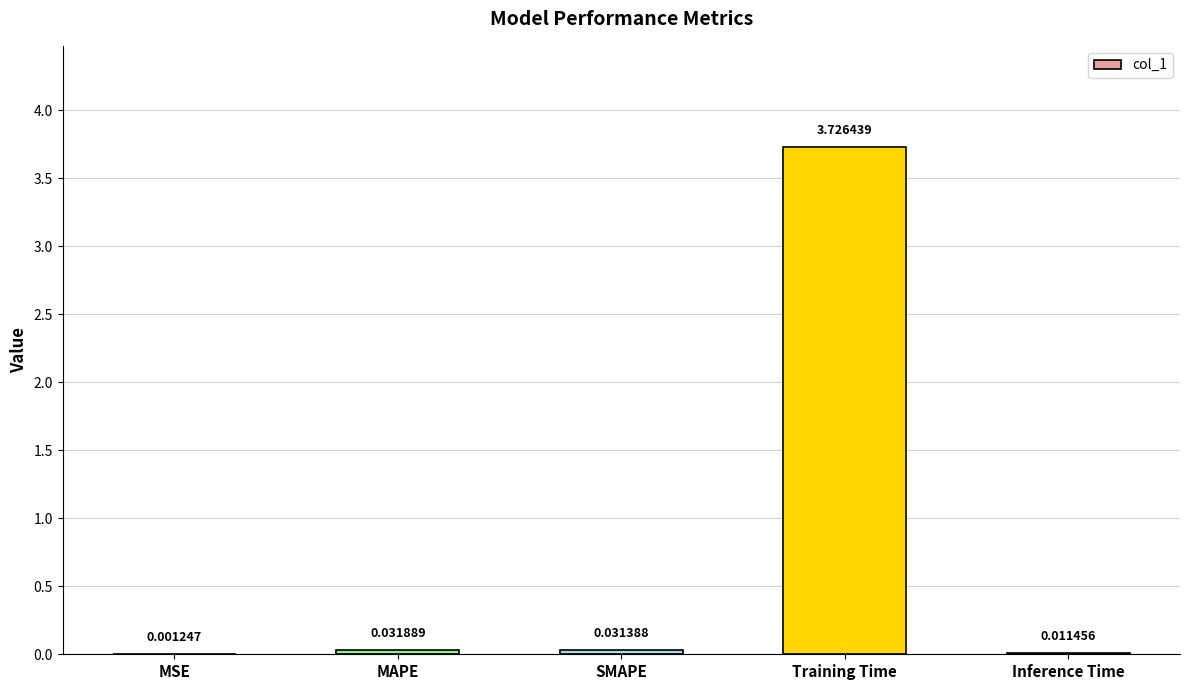

Which category has the highest value across all series?

Training Time